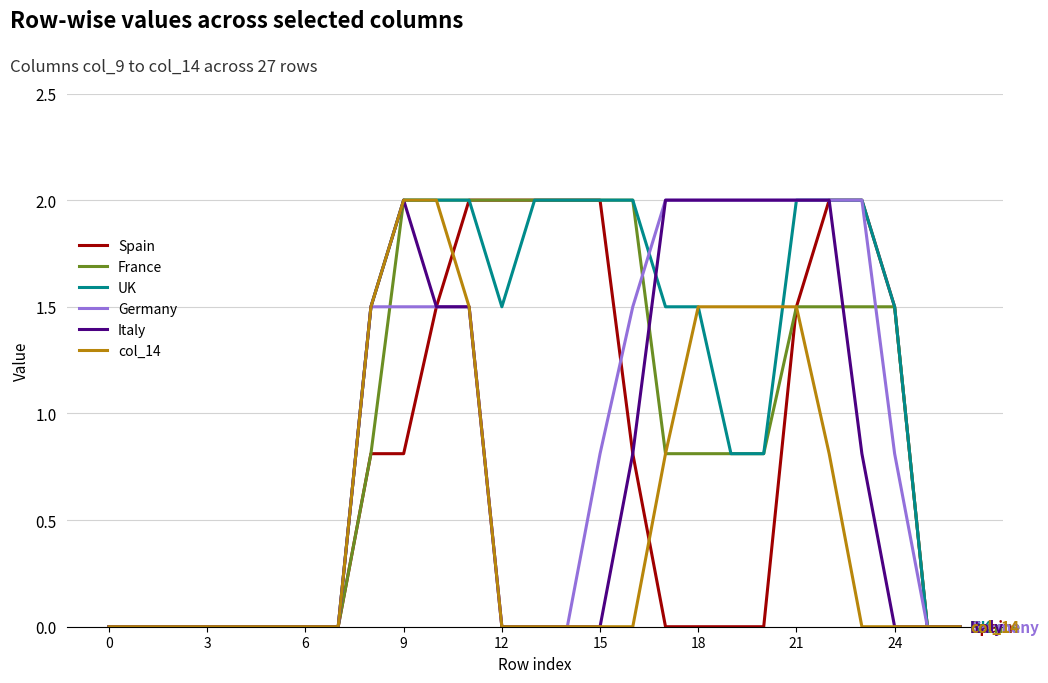

Does the chart display data point markers on the line(s)?

No